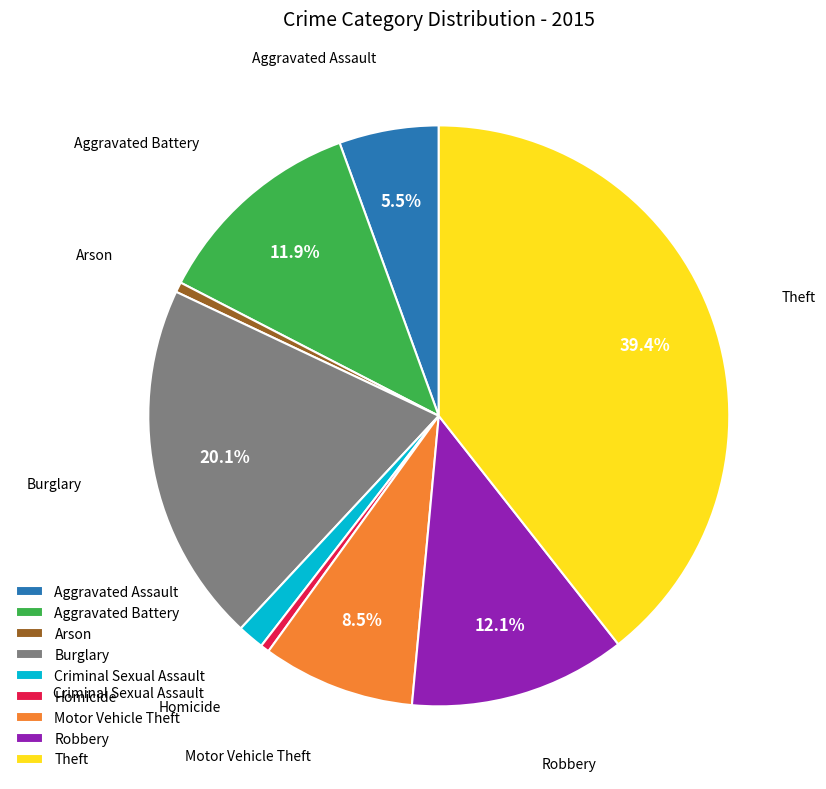

Which has a higher value, Homicide or Aggravated Battery?

Aggravated Battery